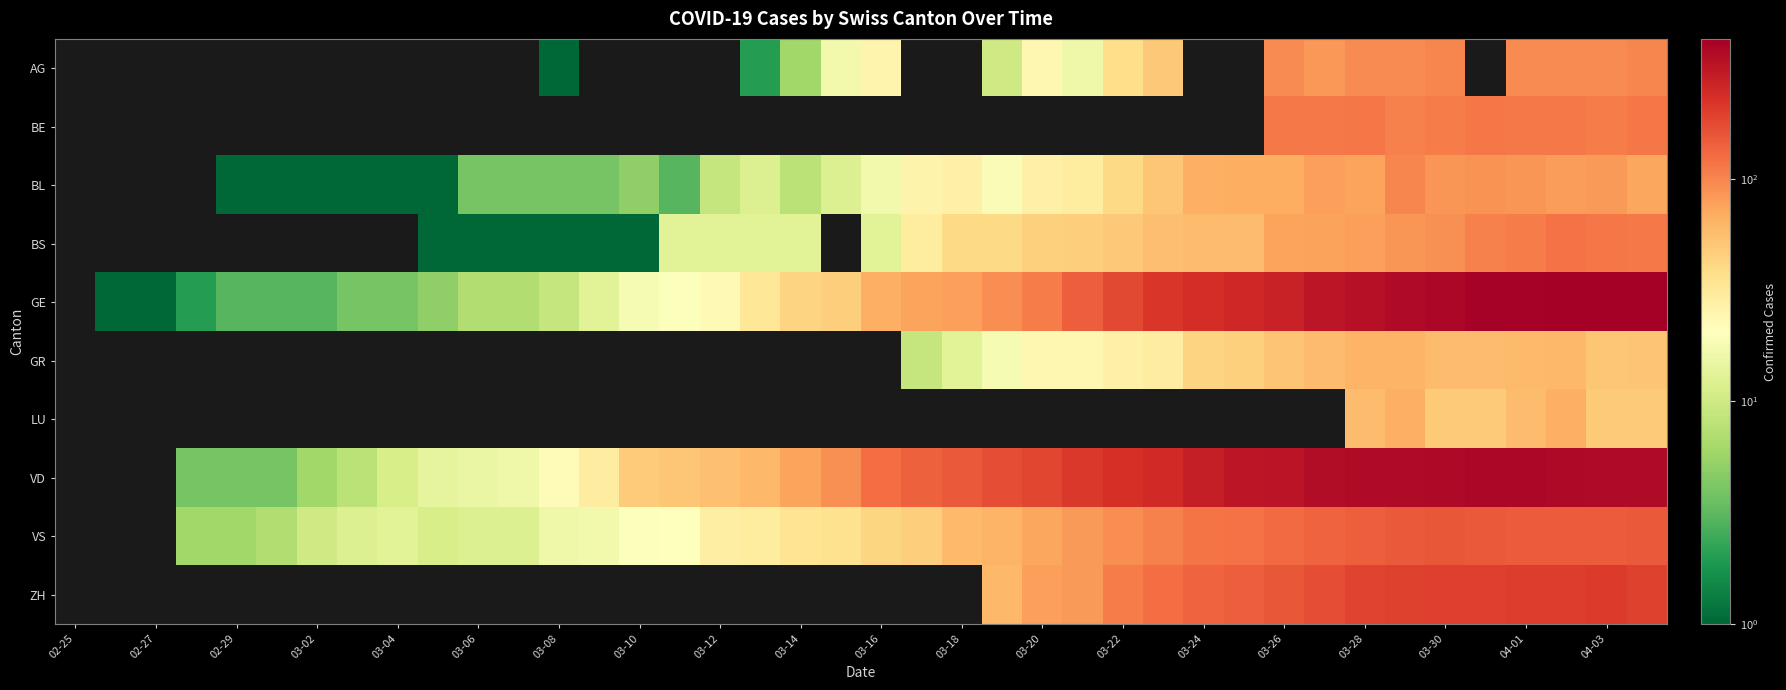

How many positive values does the ZH series have?

17